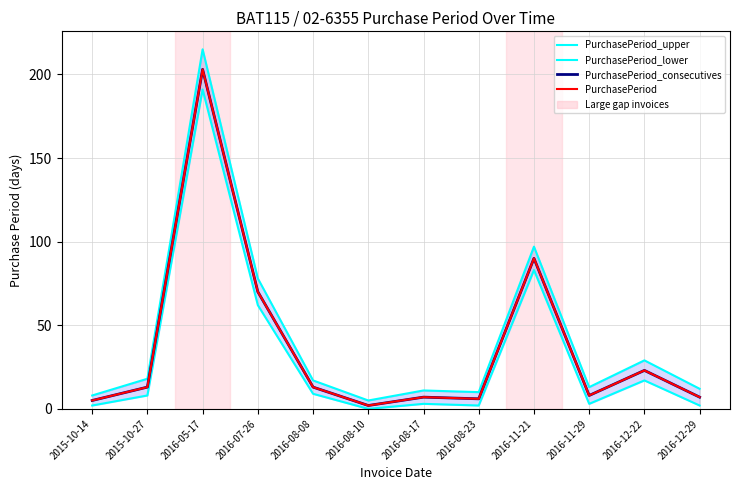

How many lines are shown in the chart?

4